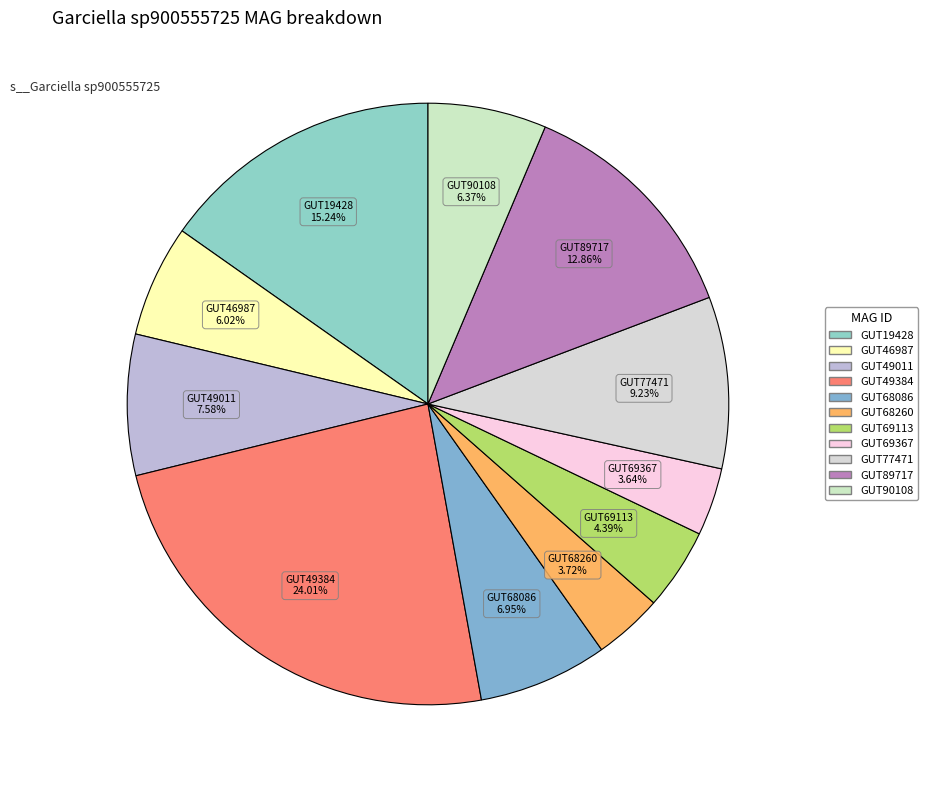

Which slice is the largest?

even_MAG-GUT49384.fa